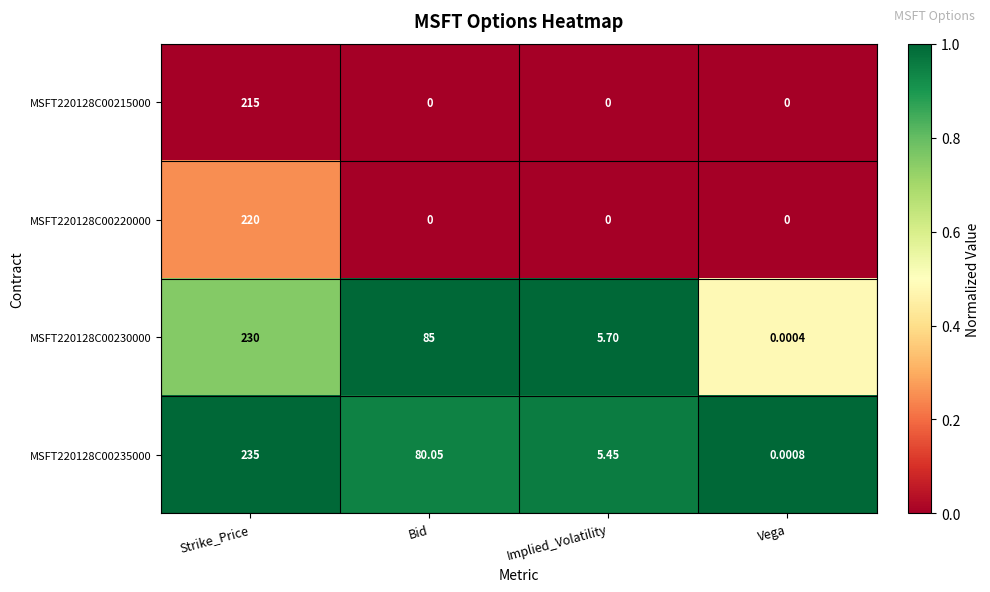

At which category is the sum across all series the highest?

Strike_Price